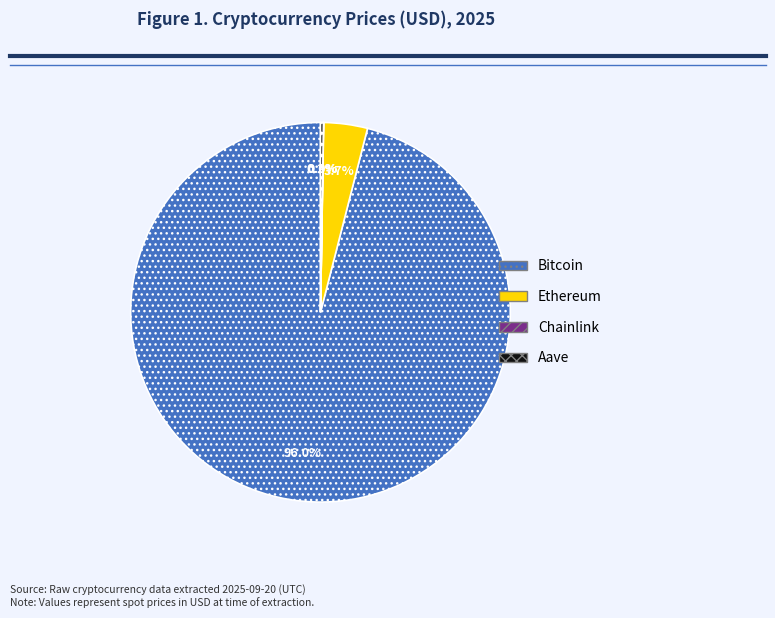

To the nearest percent, what is the difference between the largest and smallest slice percentages?

96%